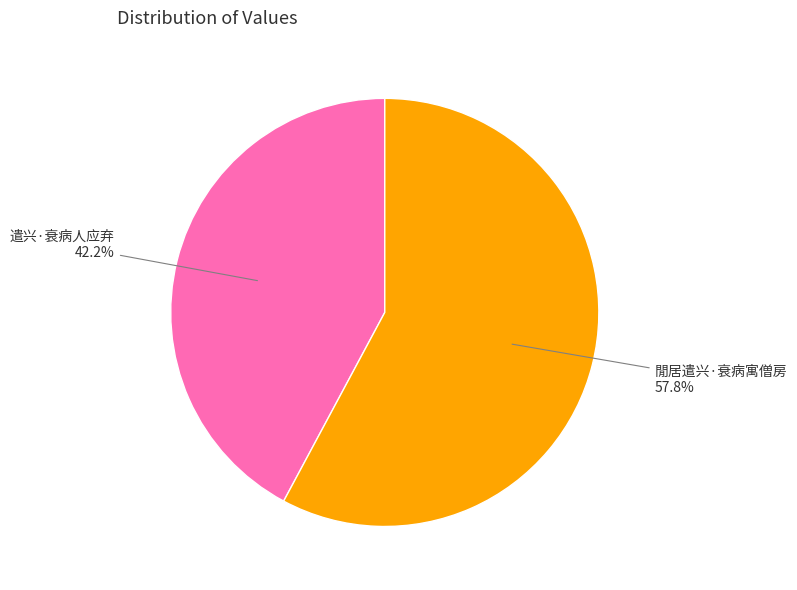

Does any single category account for the majority?

Yes